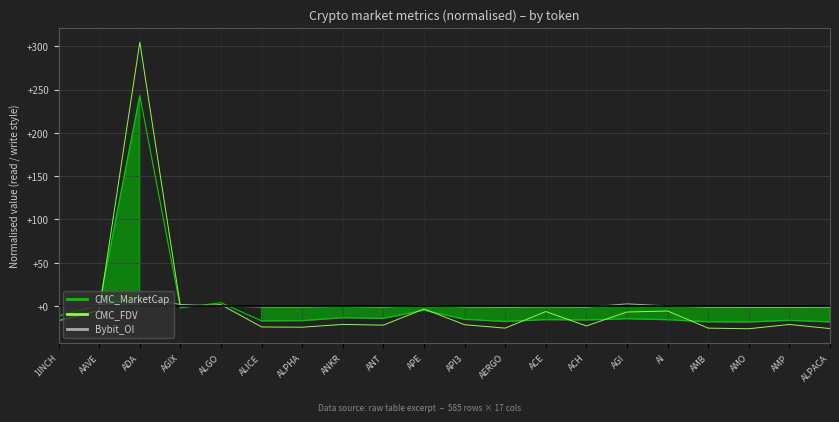

What is the difference between the highest and lowest values at AGIX?

2.2